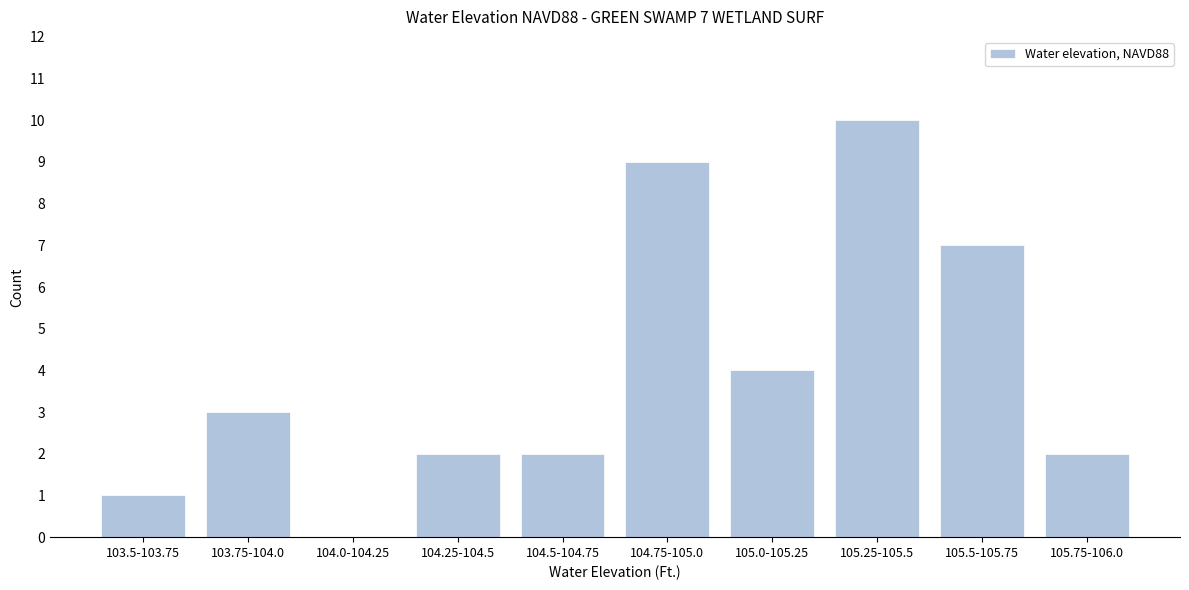

Reading left to right, extract all data points from this chart.

103.5-103.75=1	103.75-104.0=3	104.0-104.25=0	104.25-104.5=2	104.5-104.75=2	104.75-105.0=9	105.0-105.25=4	105.25-105.5=10	105.5-105.75=7	105.75-106.0=2